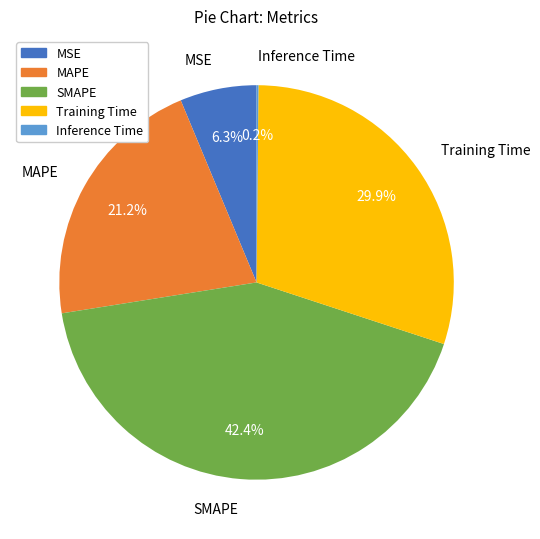

To the nearest percent, what portion does MAPE represent?

21%